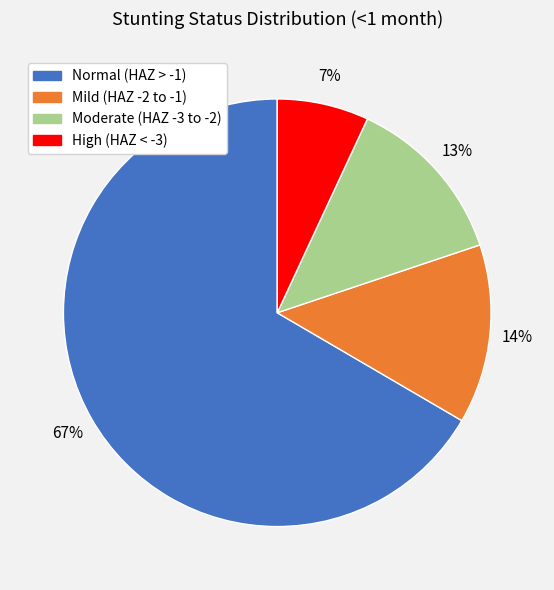

To the nearest percent, what is the average slice percentage?

25%